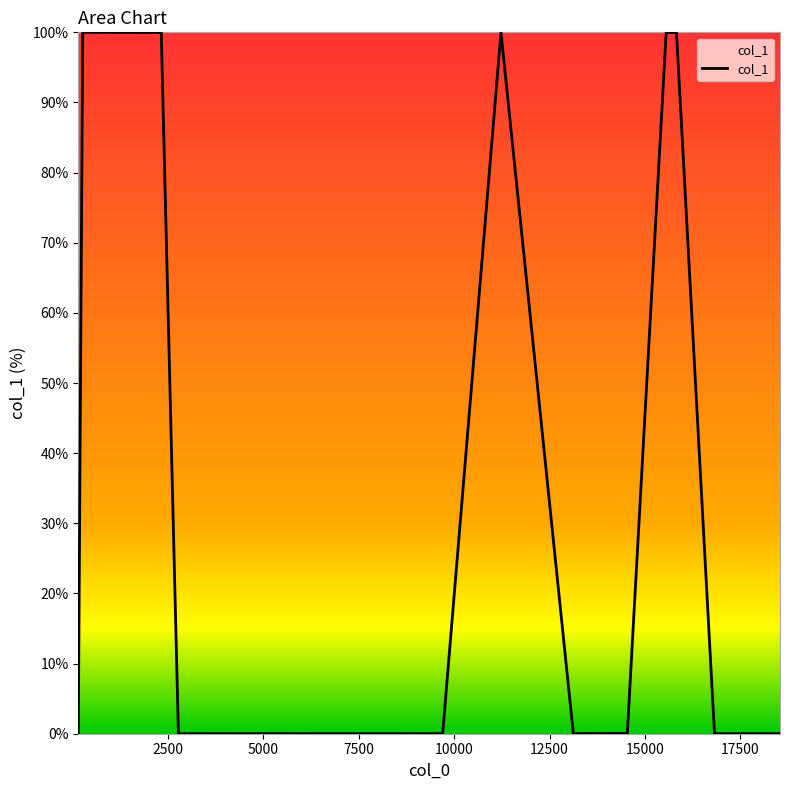

What is the difference between the maximum and minimum values?

100.0